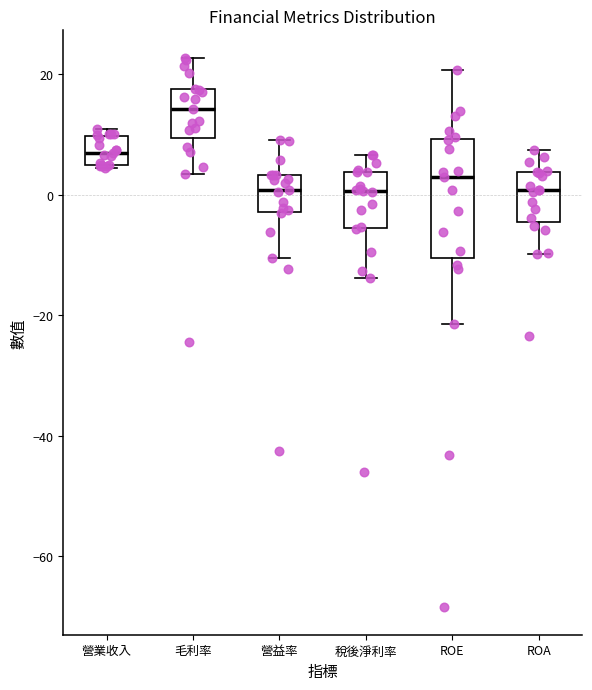

Which box's median line is the highest?

毛利率